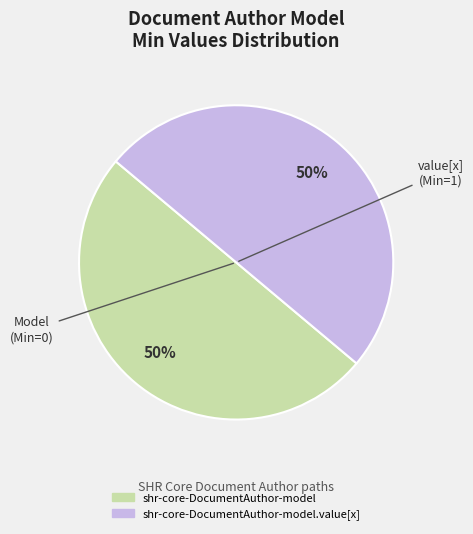

Count the number of slices in the pie.

2